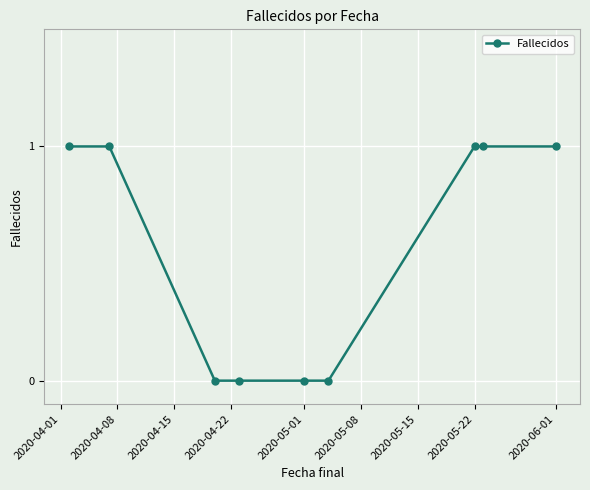

What is the sum of all values?

5